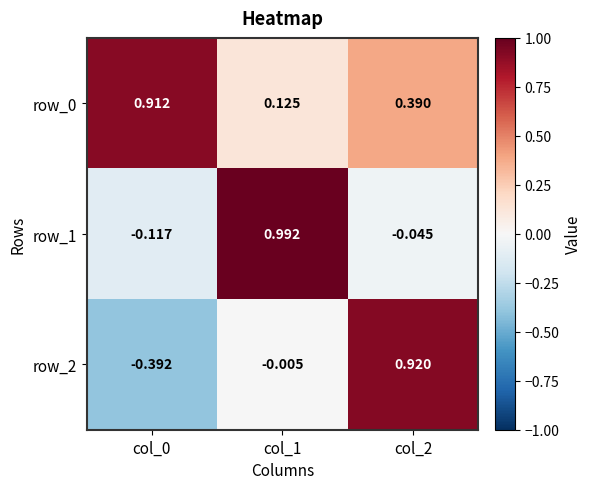

At col_0, list the series in order from smallest to largest.

row_2, row_1, row_0